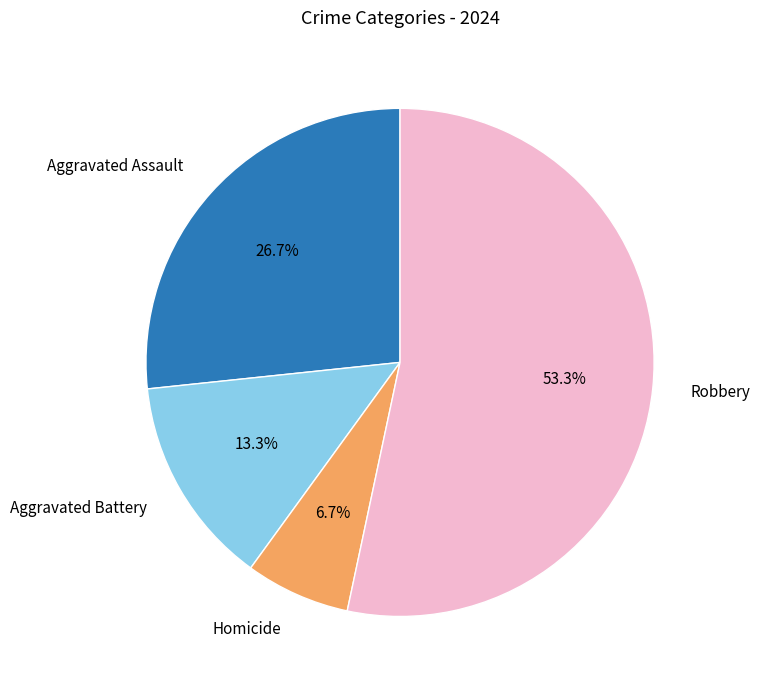

What percentage is the Aggravated Battery slice, to the nearest percent?

13%